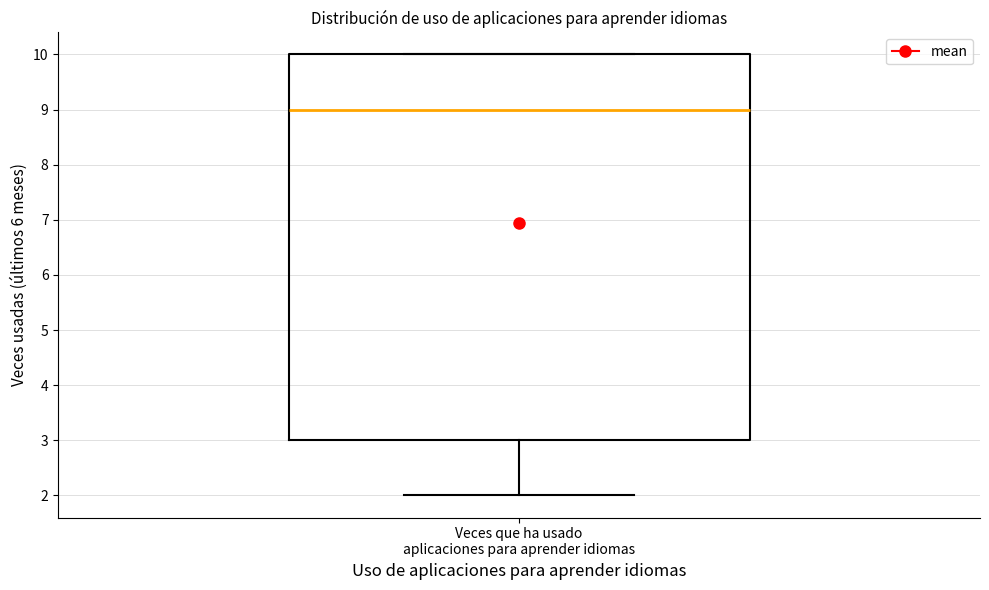

Transcribe this box plot: give where the median line is, the range the box spans, and where the two whiskers end, as read against the y-axis. The values are not printed on the chart, so give them approximately, as read against the axis.

median 9, box 3 to 10, whiskers 2 to 10